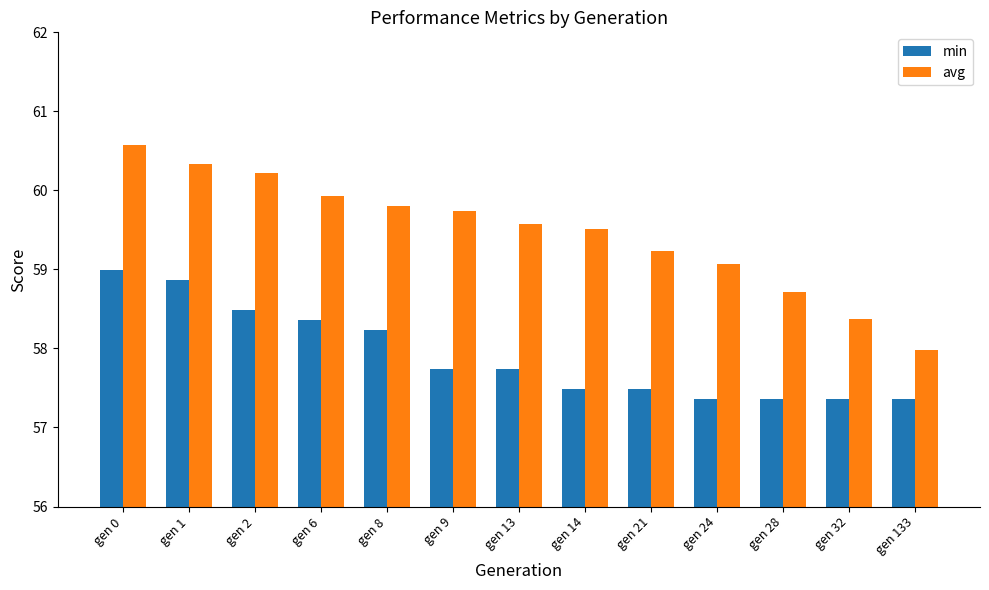

How many groups of bars are there?

13